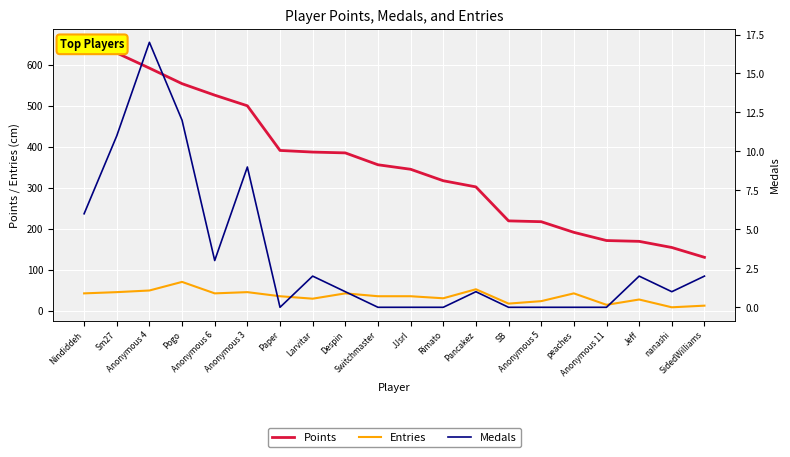

True or false: Points and Medals cross at least once.

False